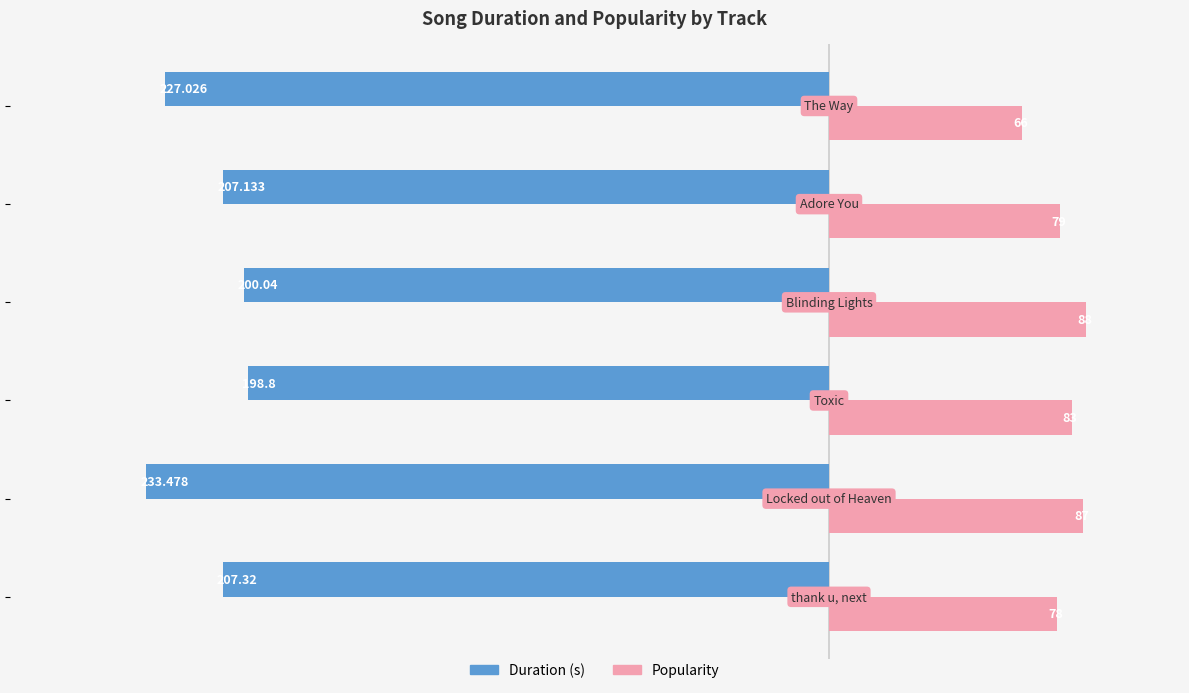

List the series in order of their peak value, lowest first.

Duration (s), Popularity